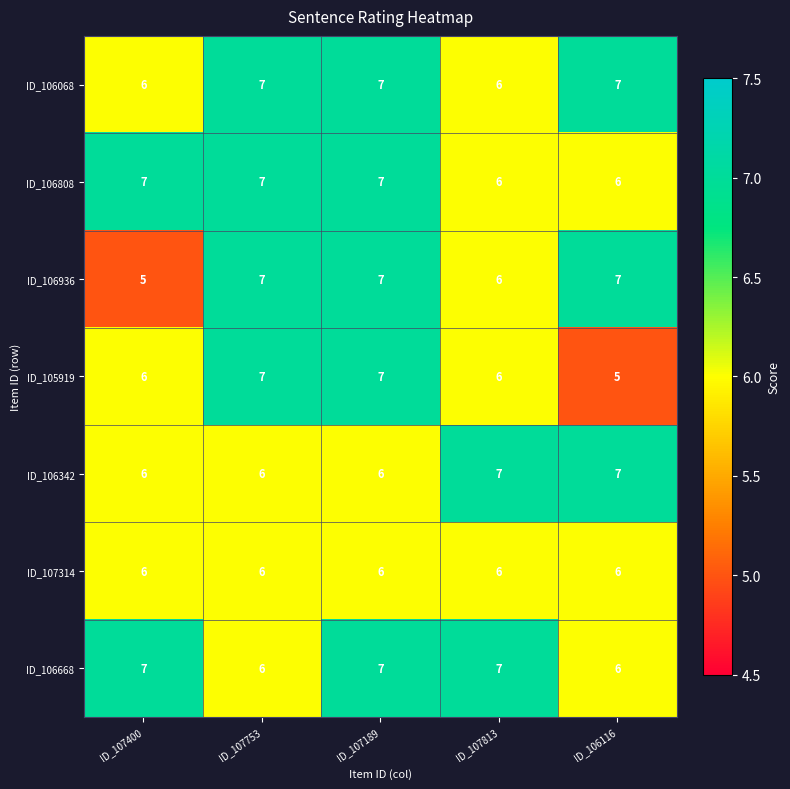

Count the number of categories in the chart.

5